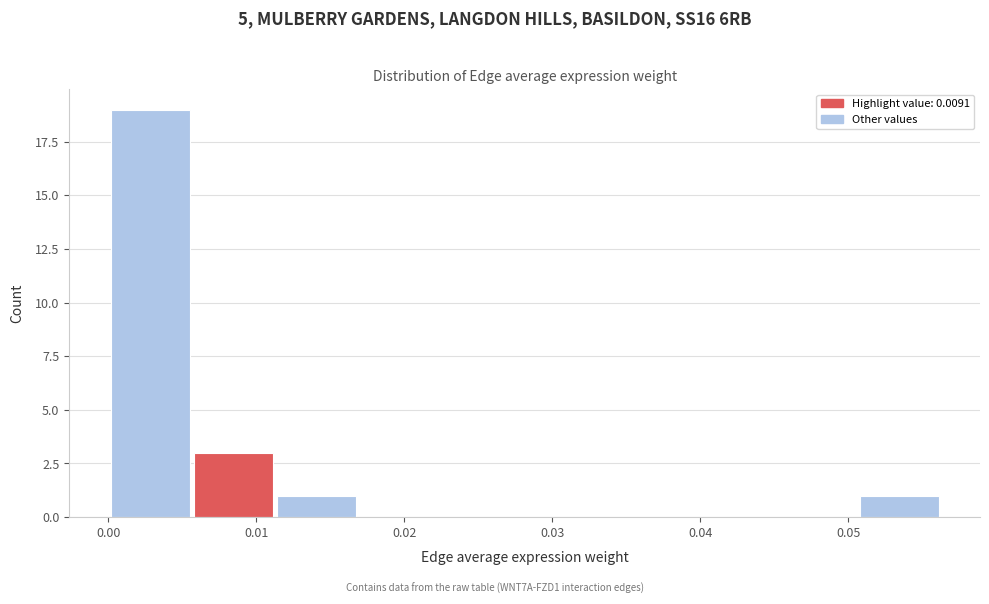

Over which range of the x-axis is the bar tallest?

0.000 to 0.006